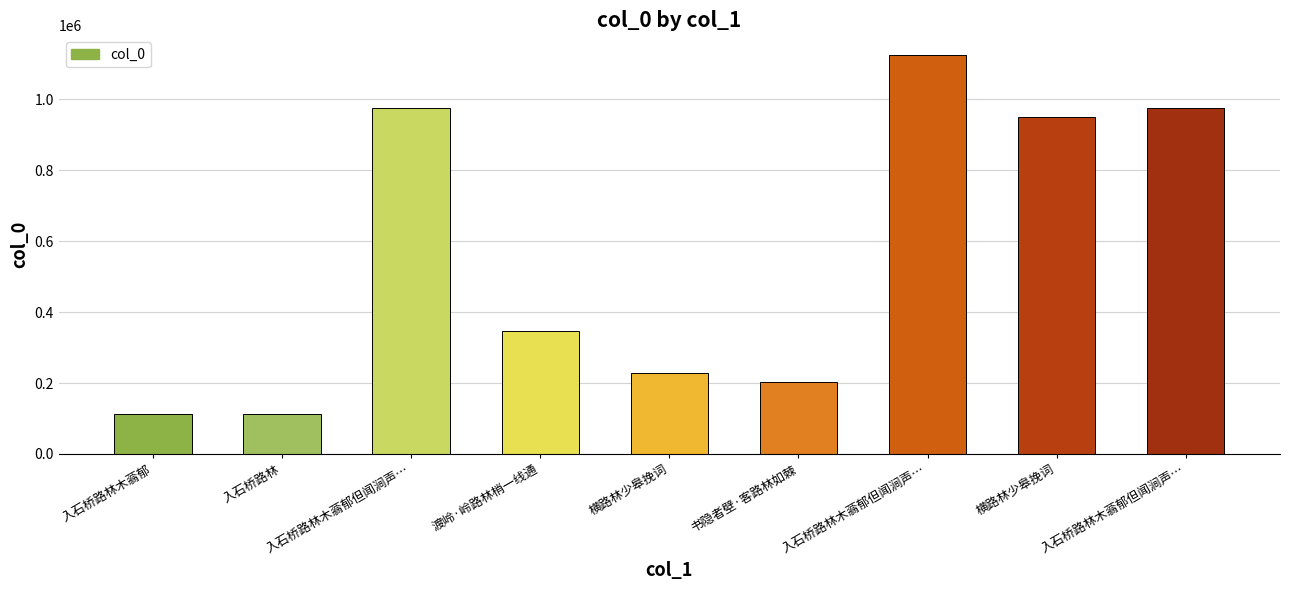

Are the bars horizontal?

No